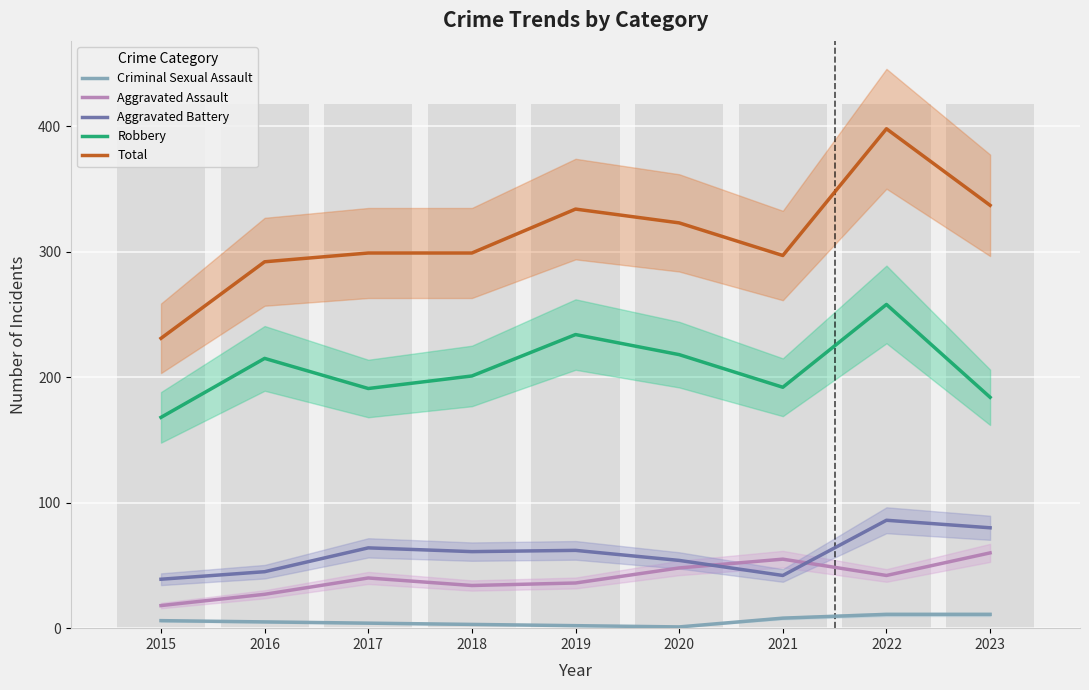

What is the sum of all Total values?

2810